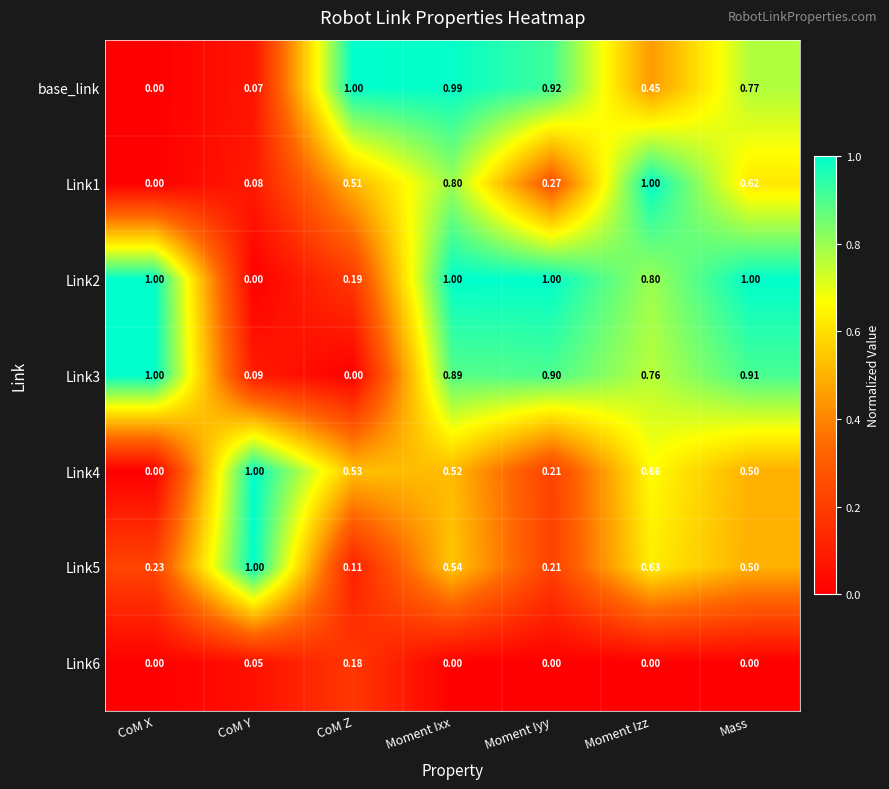

Which series changed the most between CoM X and Moment Iyy?

base_link